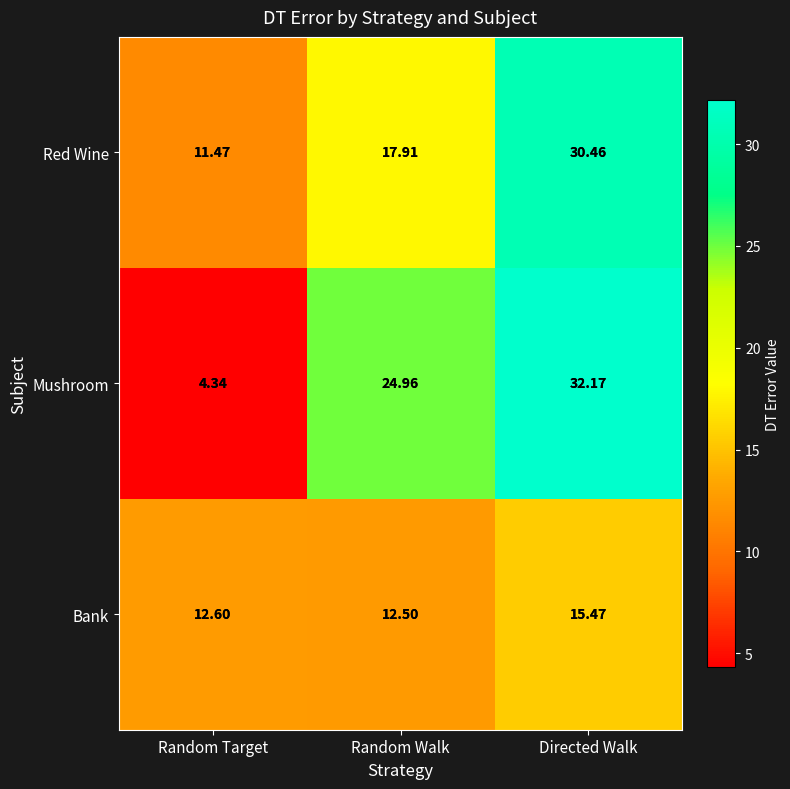

Which label corresponds to the smallest value in the chart?

Random Target